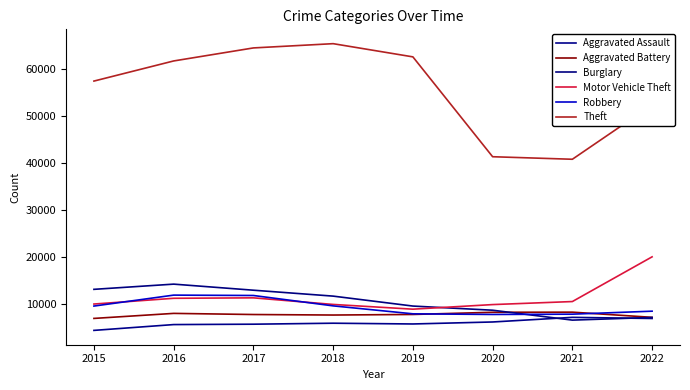

Reading left to right, what are all the values shown in this chart?

Aggravated Assault: 4480	5712	5793	6001	5840	6263	7243	7004
Aggravated Battery: 7018	8085	7845	7735	7857	8319	8347	7247
Burglary: 13184	14289	13001	11746	9639	8756	6658	7220
Motor Vehicle Theft: 10068	11286	11380	9983	8977	9952	10595	20078
Robbery: 9638	11960	11880	9679	7994	7856	7920	8553
Theft: 57350	61618	64380	65283	62484	41307	40770	52305